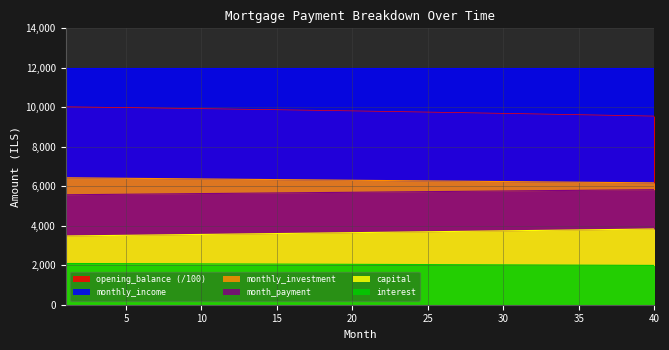

Which series has the widest spread of values?

opening_balance